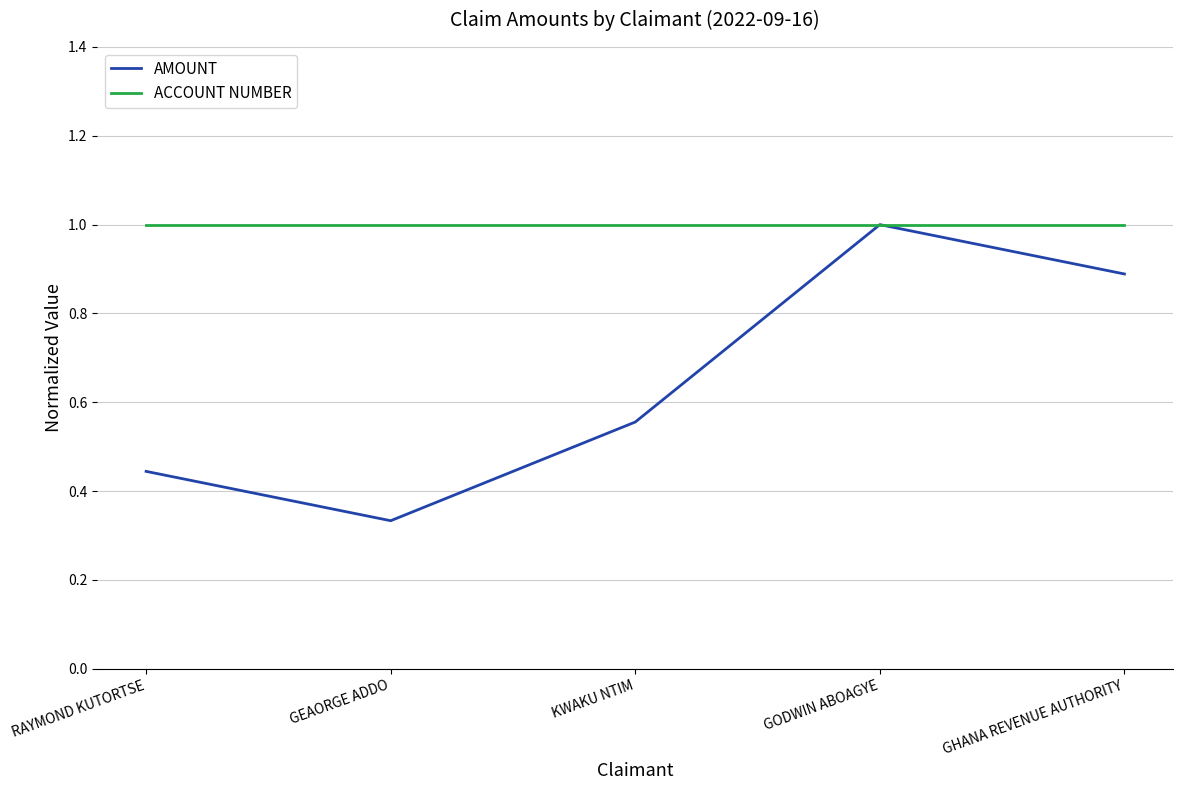

How many distinct data groups are displayed?

2